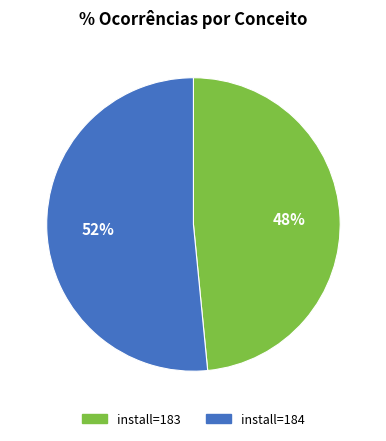

To the nearest percent, what is the average slice percentage?

50%